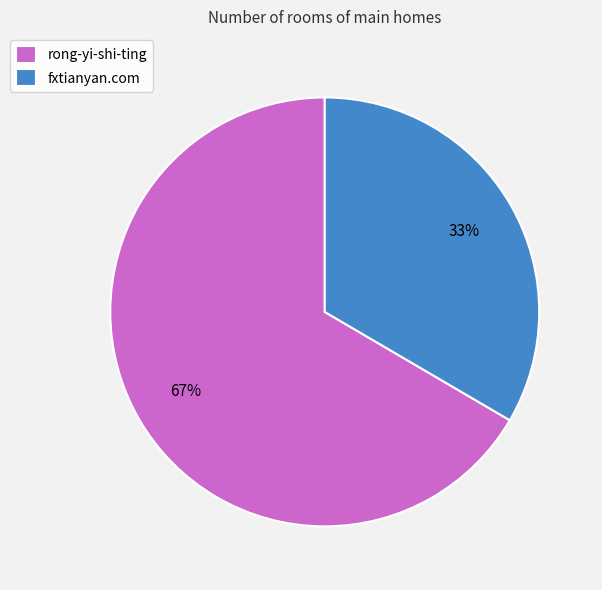

Which slice represents more than half of the pie?

rong-yi-shi-ting